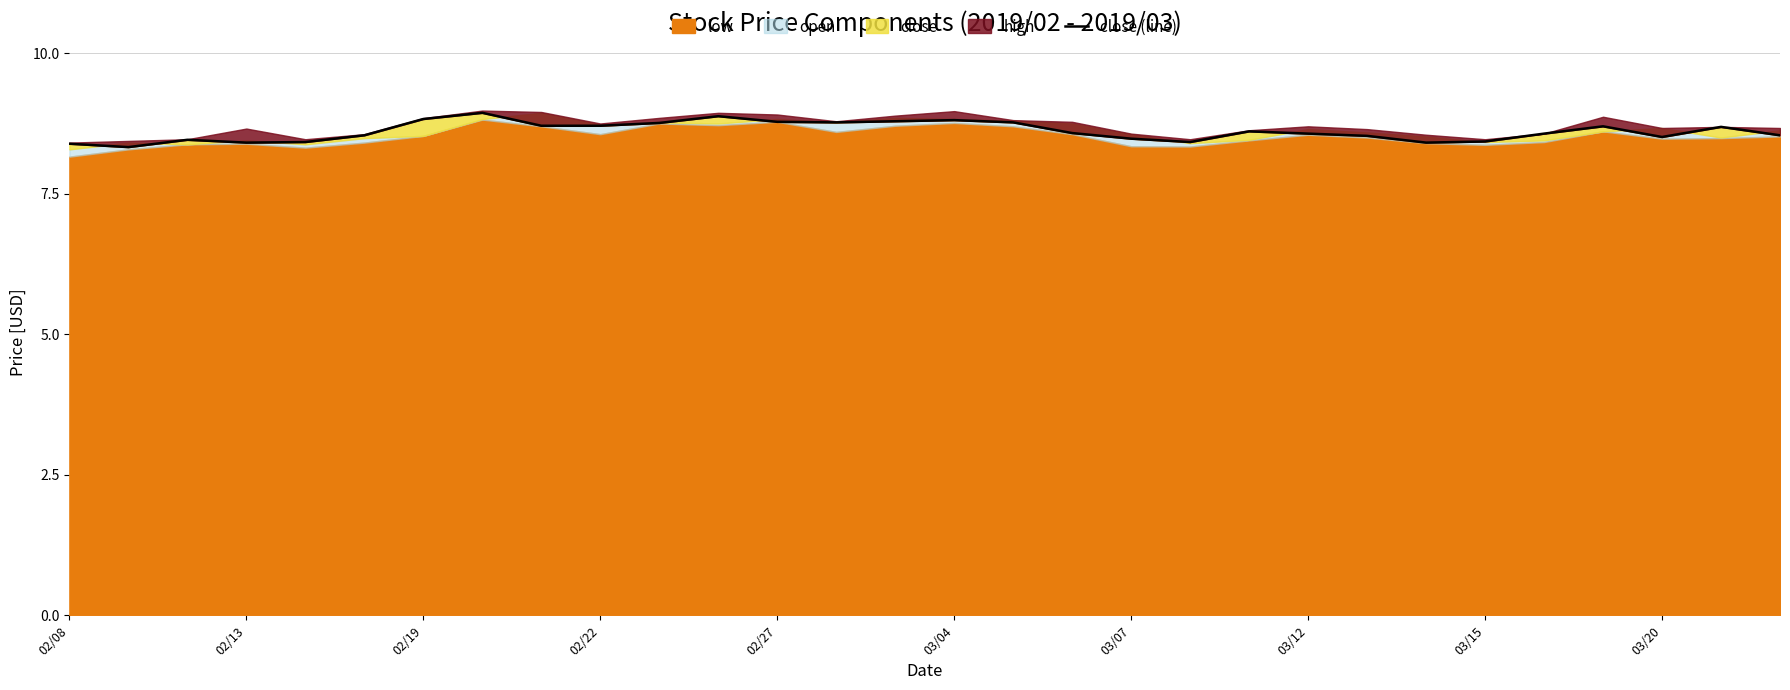

What is the greatest value displayed?

8.9